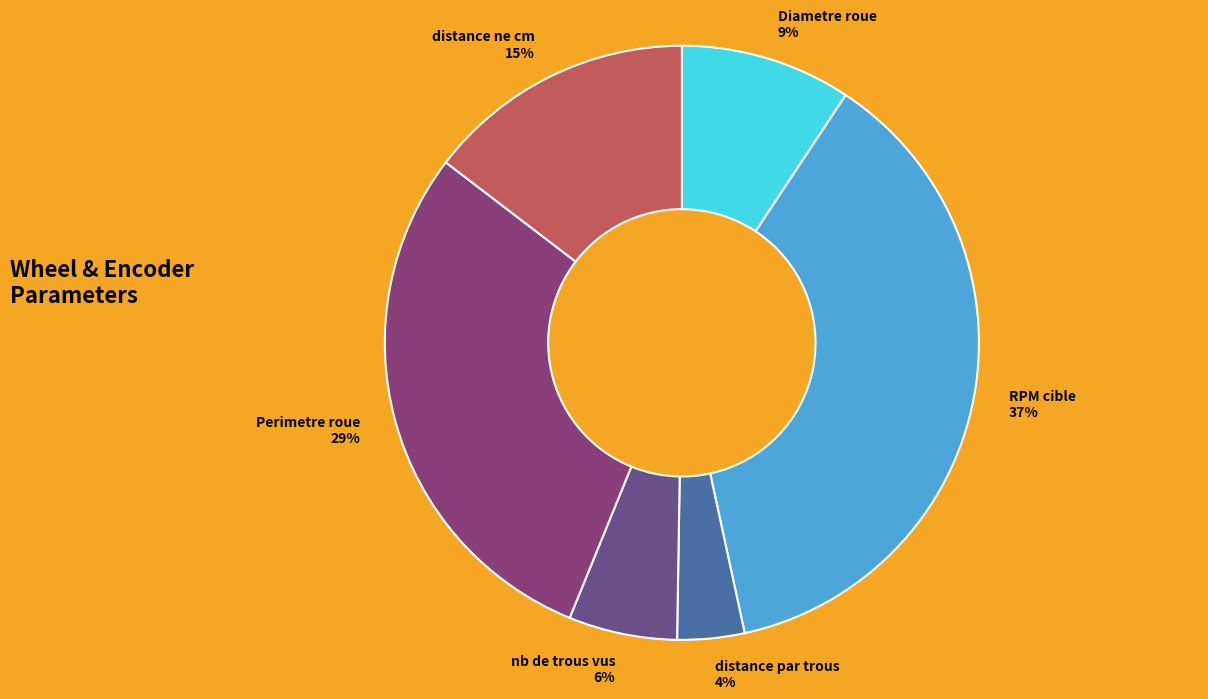

To the nearest percent, what portion does distance ne cm represent?

15%